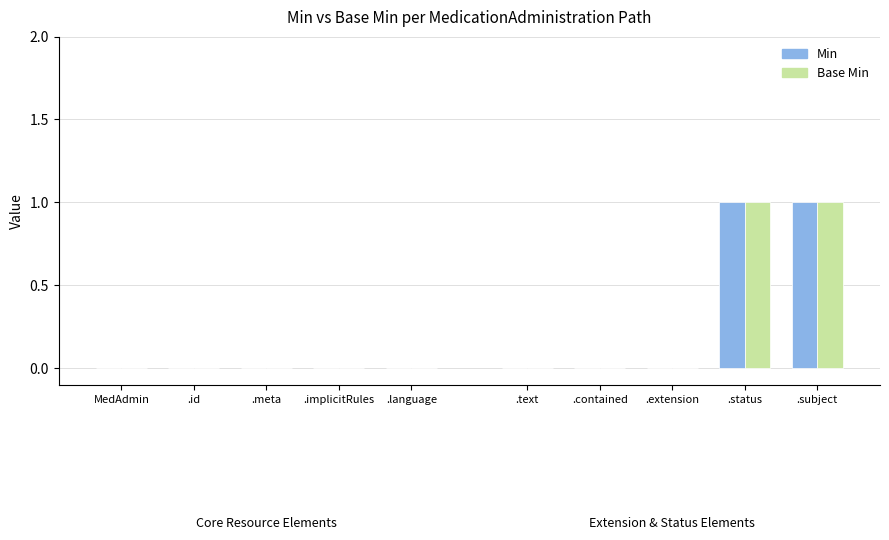

Is the value of Min at MedicationAdministration.meta greater than the value of Base Min at MedicationAdministration.contained?

No